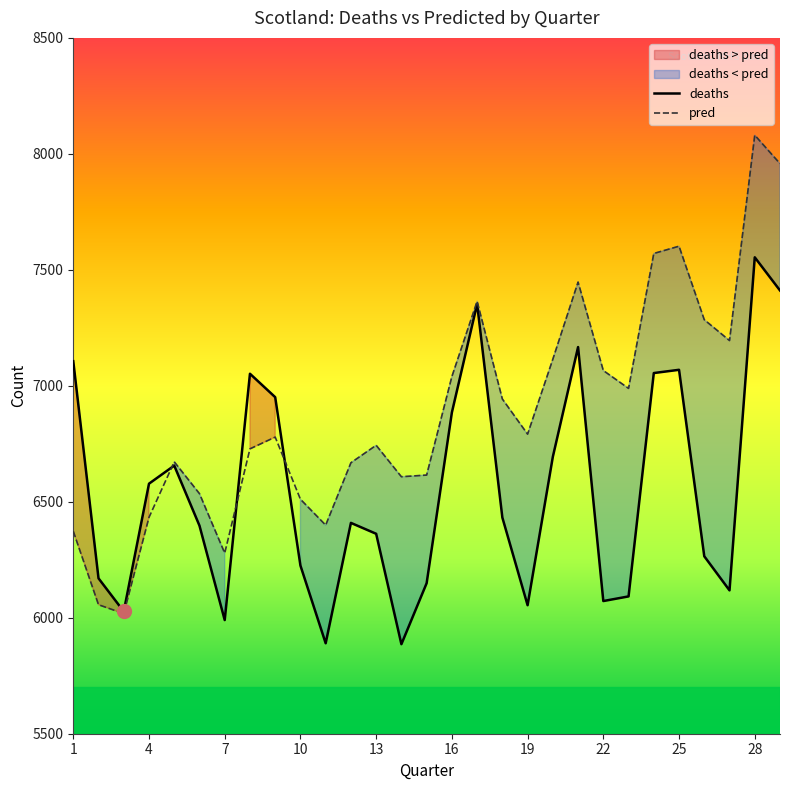

What is the lowest value of the deaths series?

5886.0